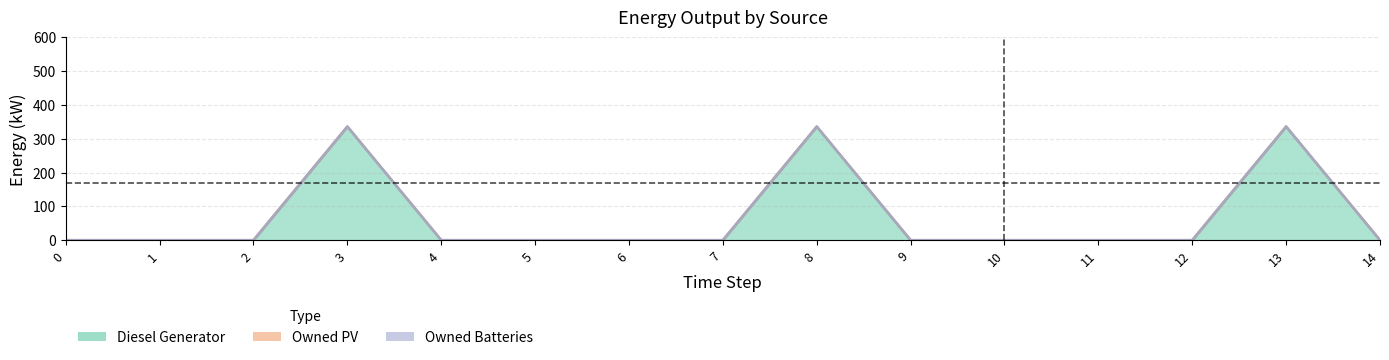

Which series has the largest total across all categories?

Diesel Generator